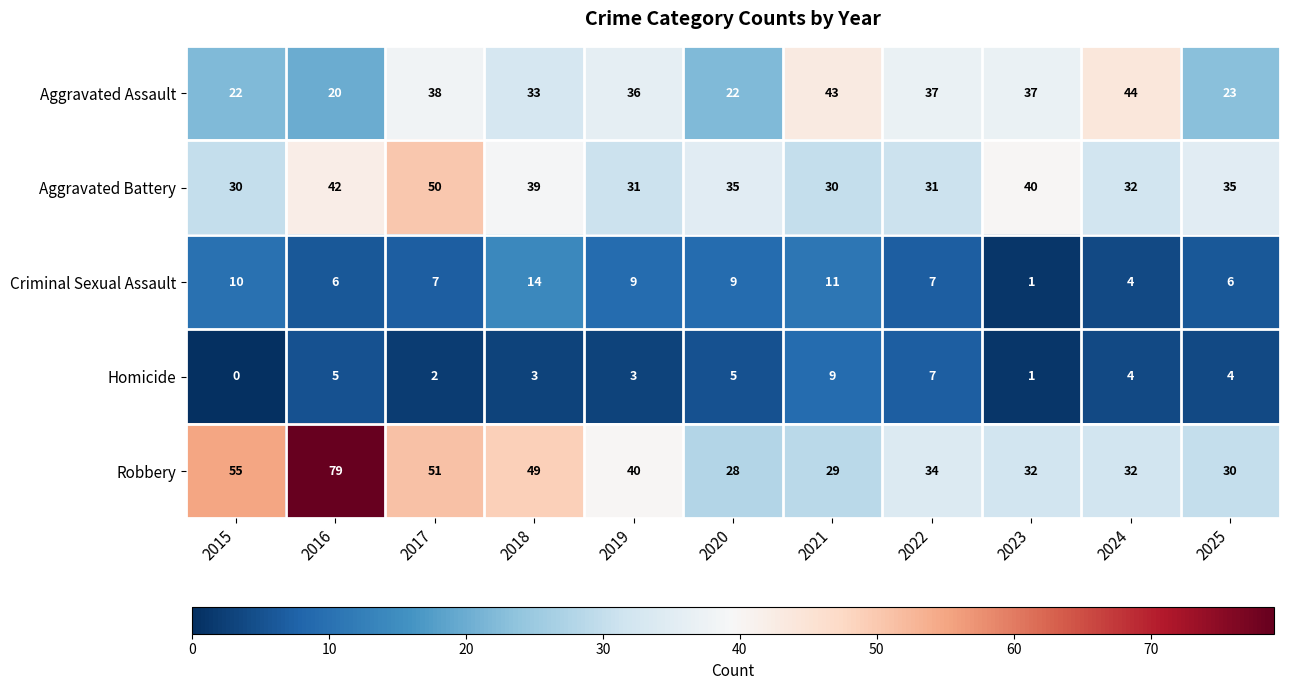

At which category does the chart reach its peak across all series?

2016